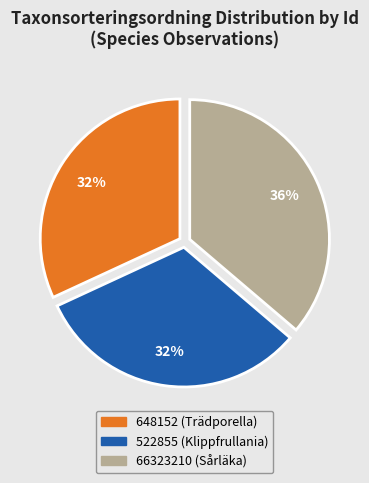

How many segments does this pie chart have?

3